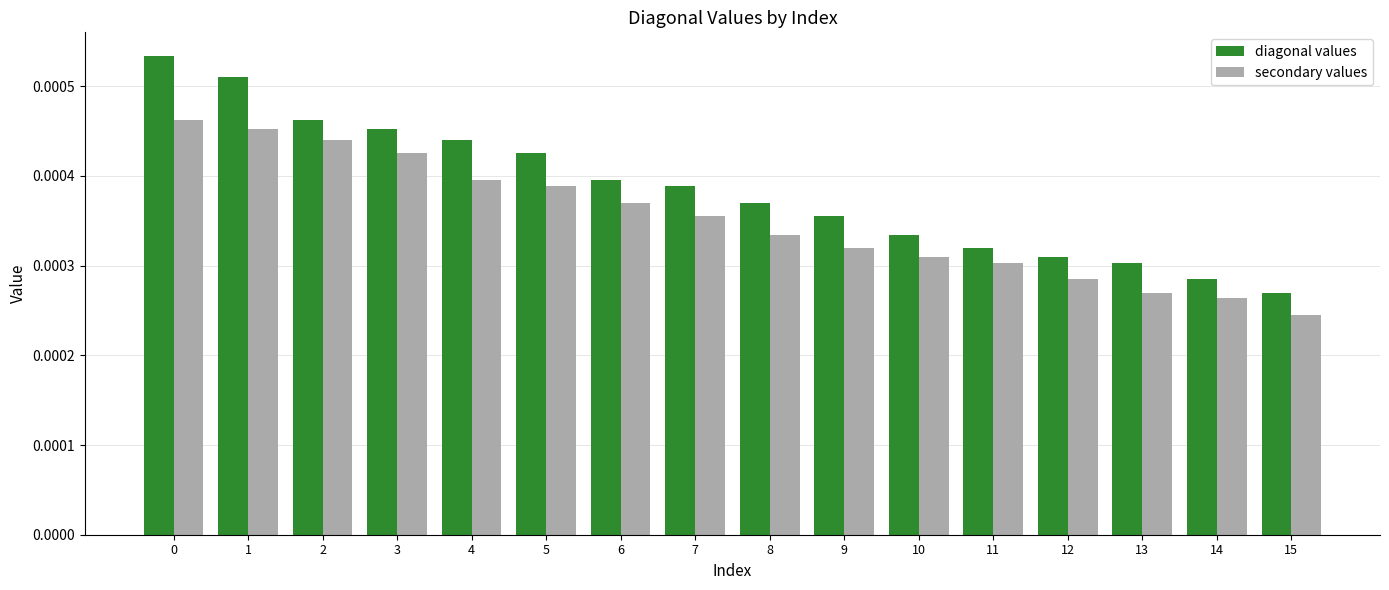

At 10, list the series in order from largest to smallest.

diagonal values, secondary values